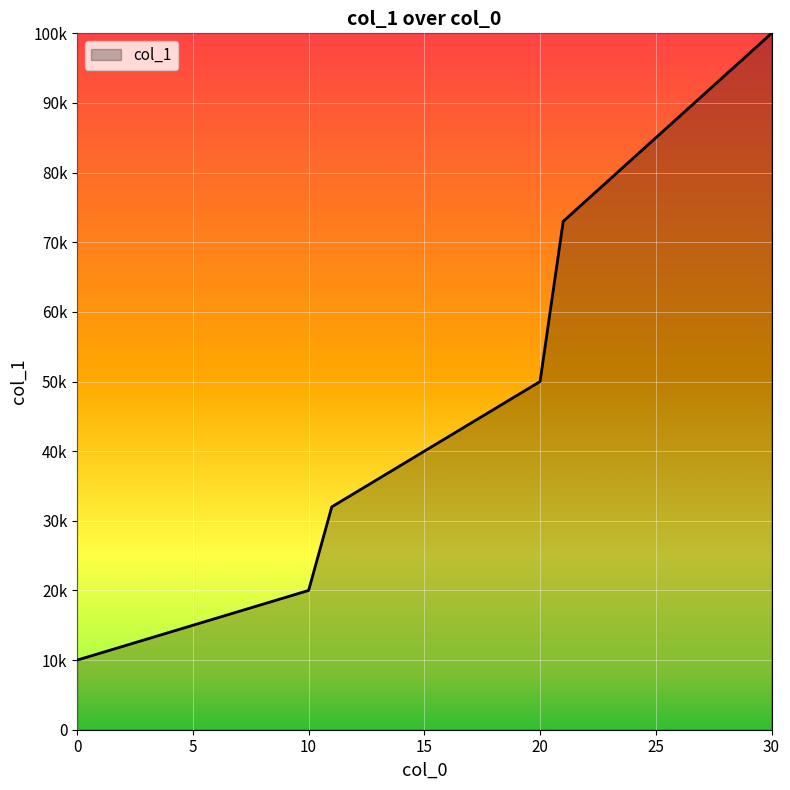

Reading left to right, transcribe all the data shown in this chart.

10000	11000	12000	13000	14000	15000	16000	17000	18000	19000	20000	32000	34000	36000	38000	40000	42000	44000	46000	48000	50000	73000	76000	79000	82000	85000	88000	91000	94000	97000	100000